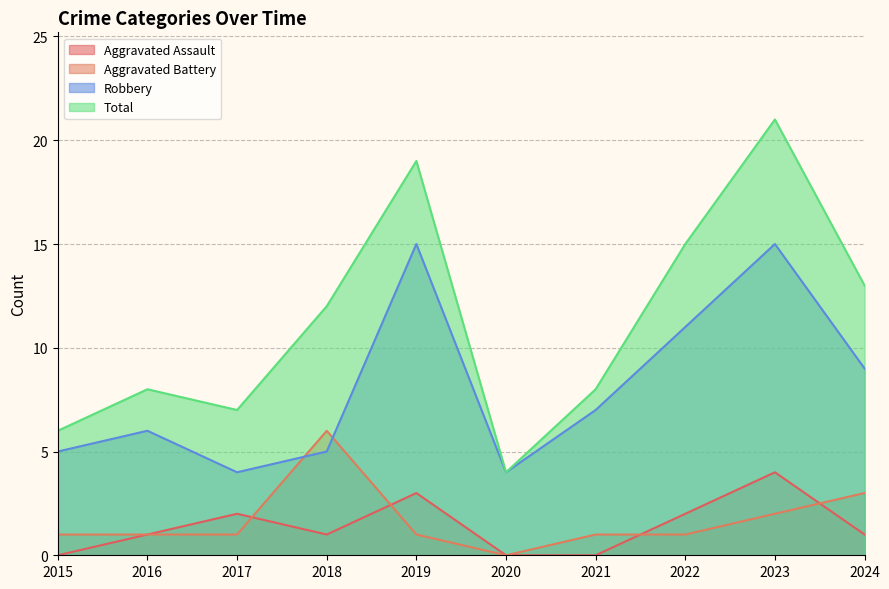

Which category has the lowest value in the Total series?

2020